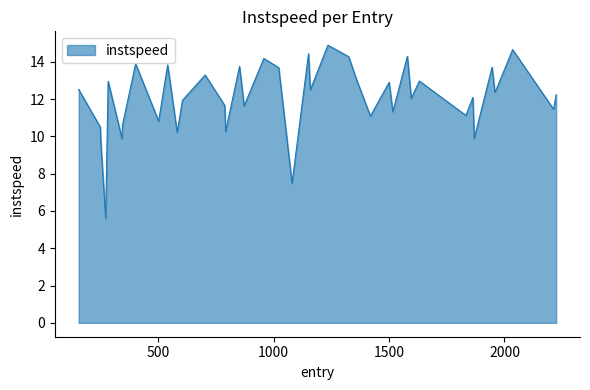

What is the greatest value displayed?

14.9